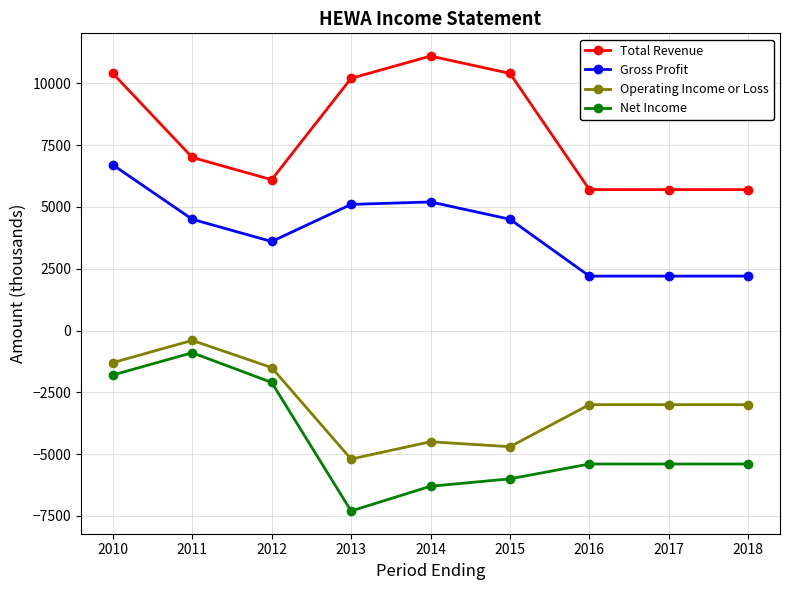

Where does the Total Revenue series first go above 7000?

2010